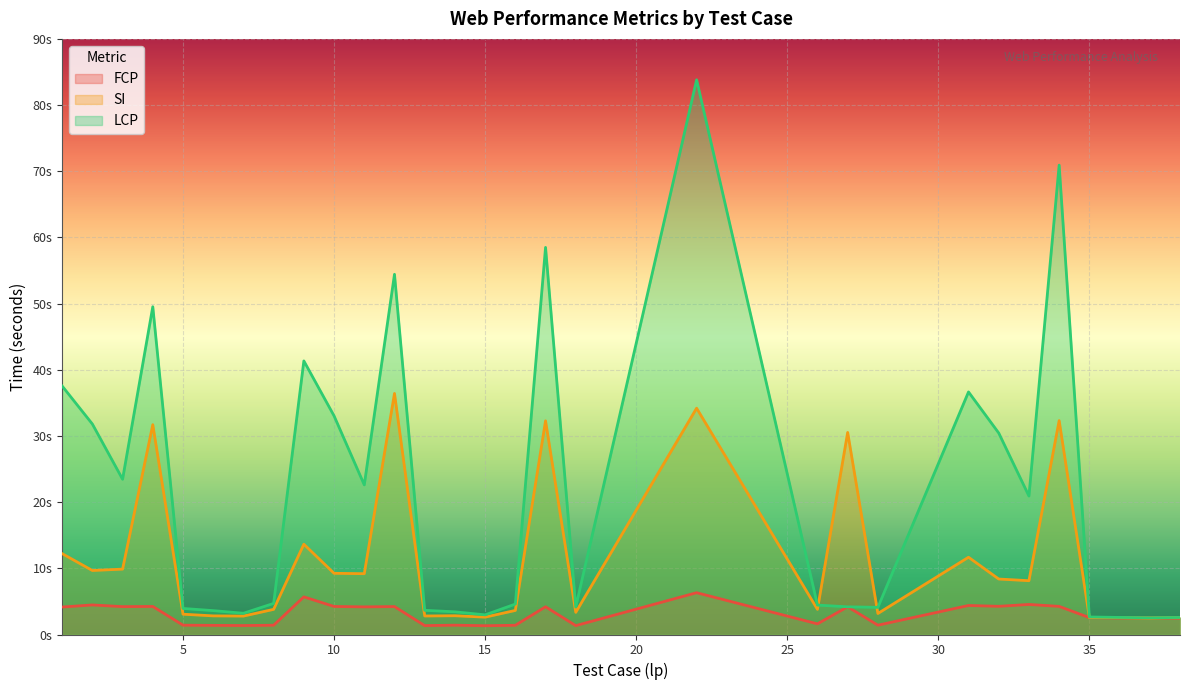

At how many categories does at least one series exceed 39?

6